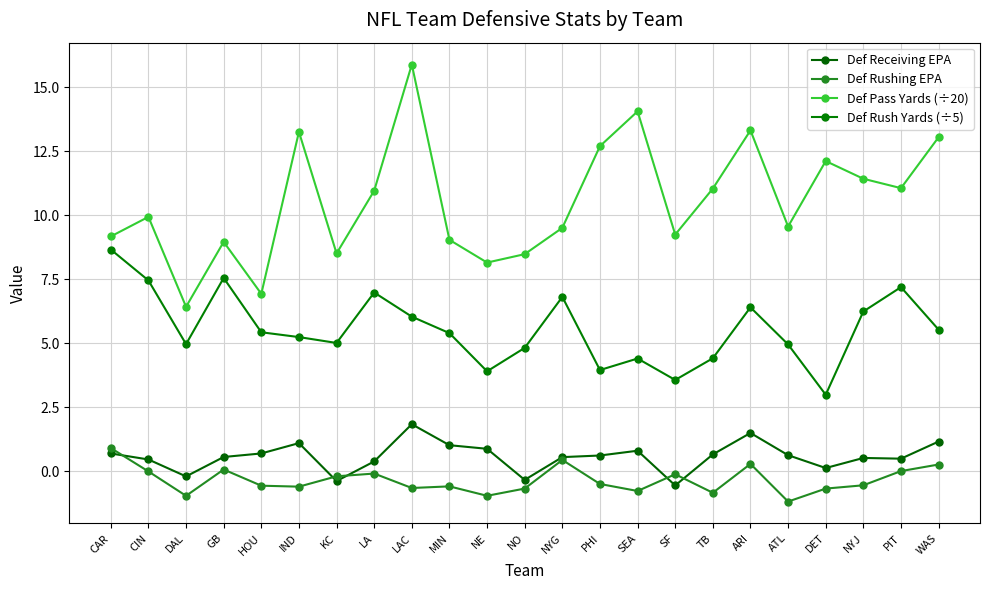

Count the number of data series in this chart.

4